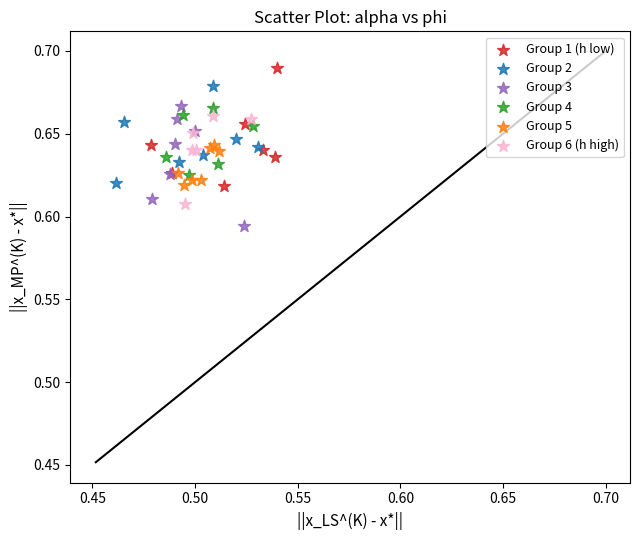

Which series reaches the minimum Y coordinate?

Group 3